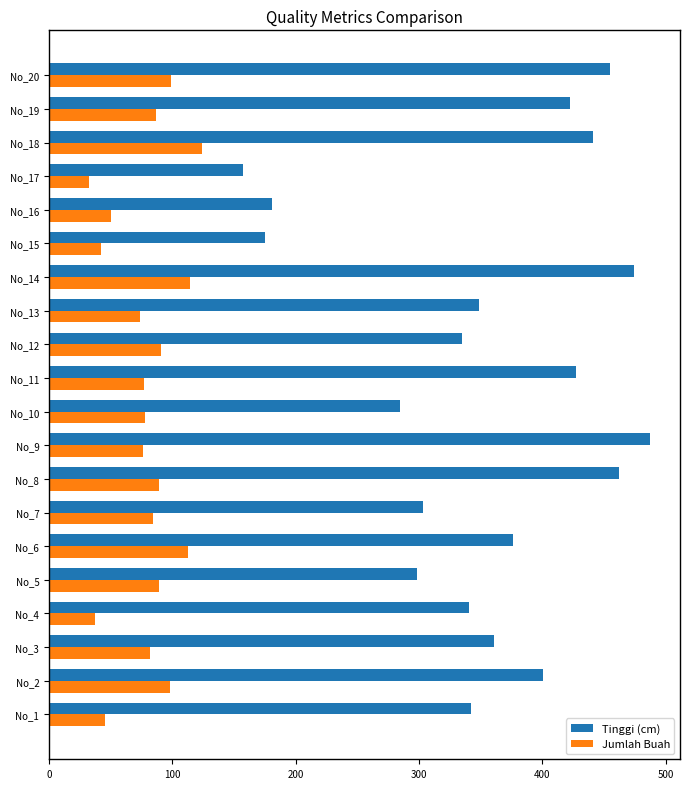

What is the total value across all series at No_20?

553.5